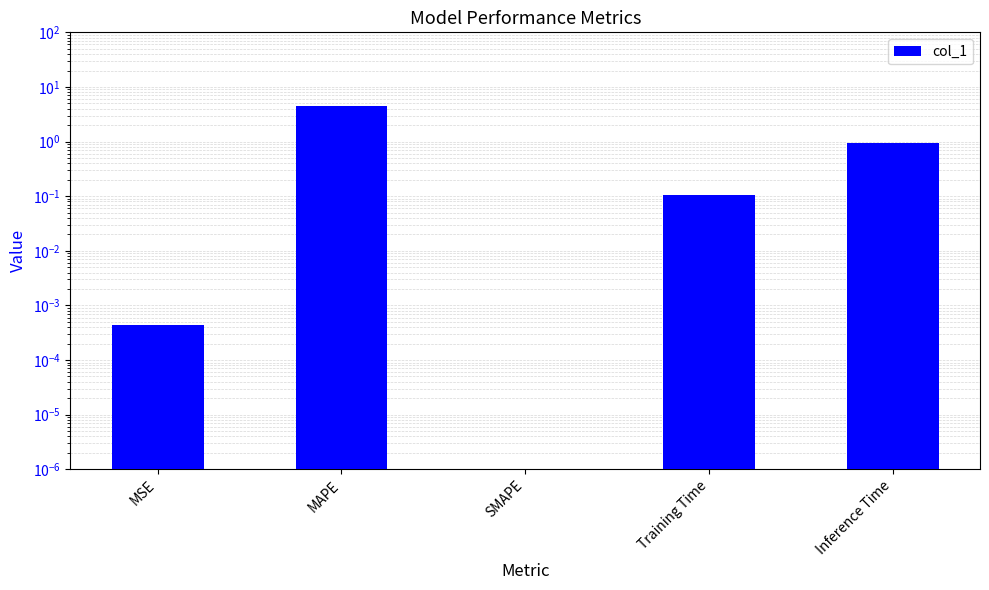

Reading left to right, list all the values displayed in this chart.

MSE=0.0	MAPE=4.4	SMAPE=0.0	Training Time=0.1	Inference Time=0.9